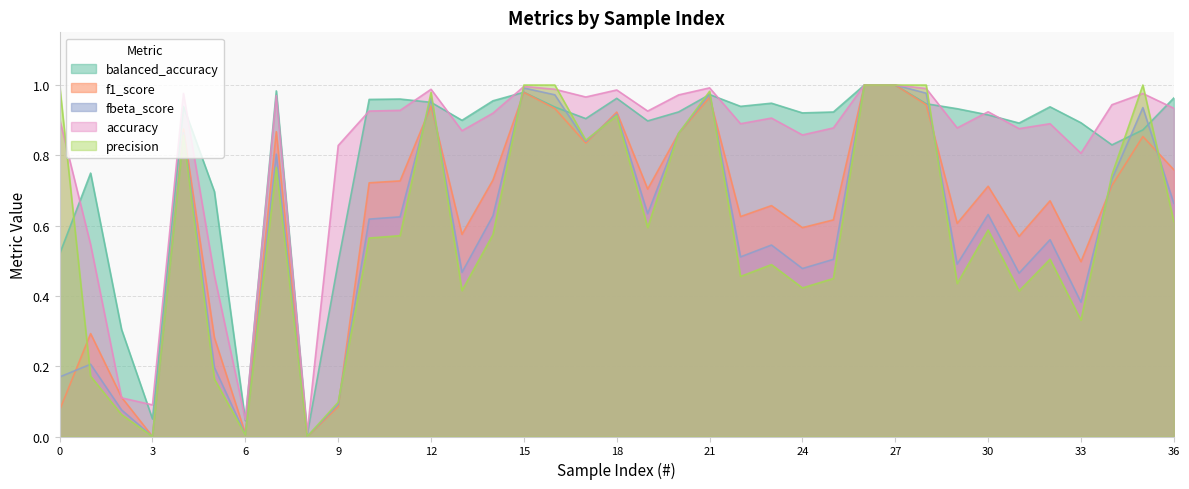

What is the spread (max minus min) of values at 11?

0.4